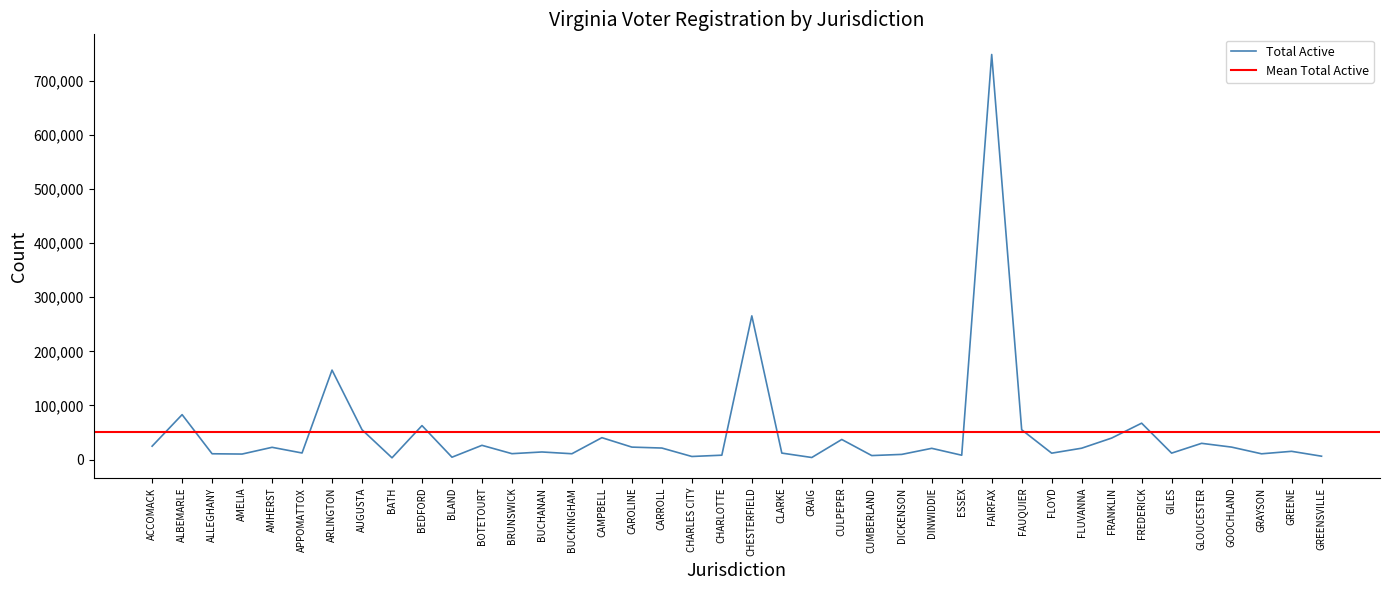

True or false: Total Registered and Updates intersect in this chart.

False